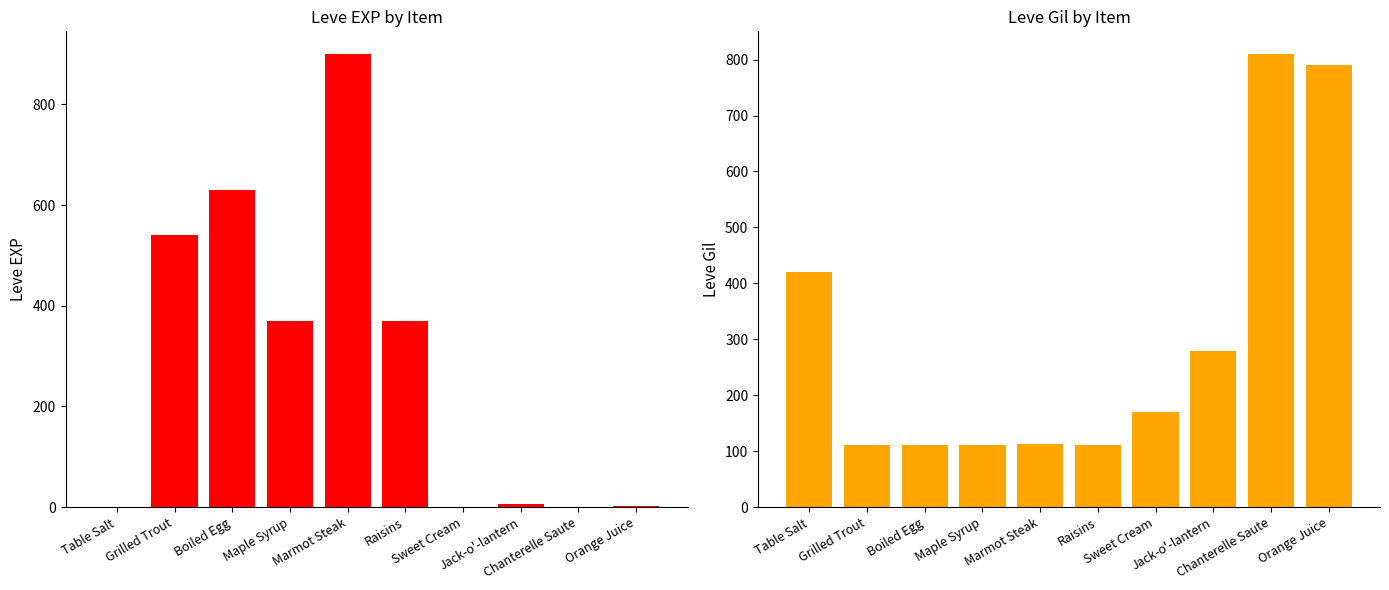

List the series in order of their overall mean, lowest first.

Leve EXP, Leve Gil